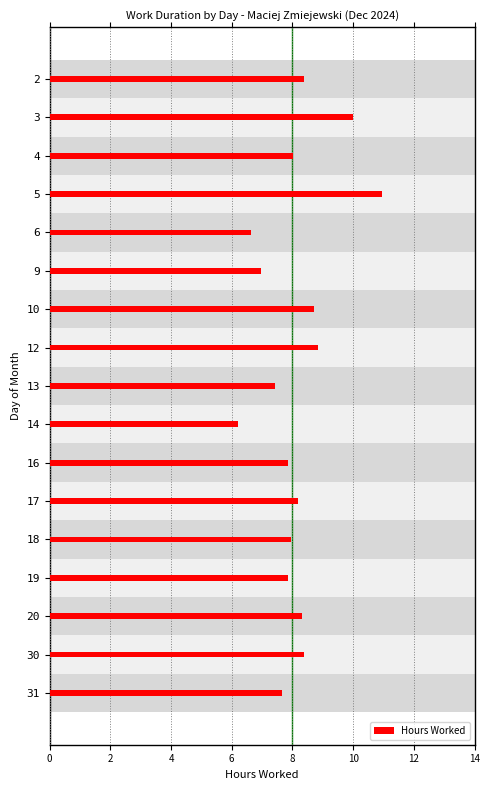

Which label corresponds to the largest value in the chart?

5